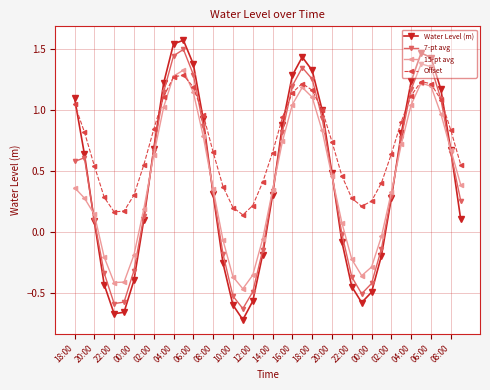

Which series has the largest range (max minus min)?

Water Level (m)